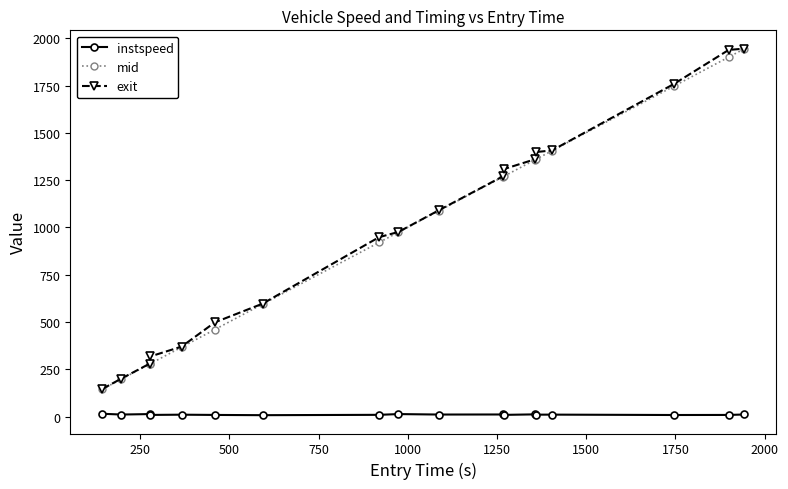

What is the lowest value of the mid series?

144.6